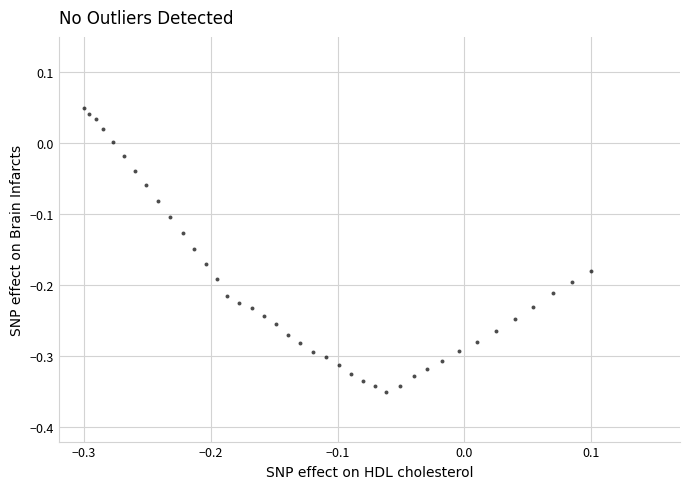

What is the range of X values (max minus min)?

0.4